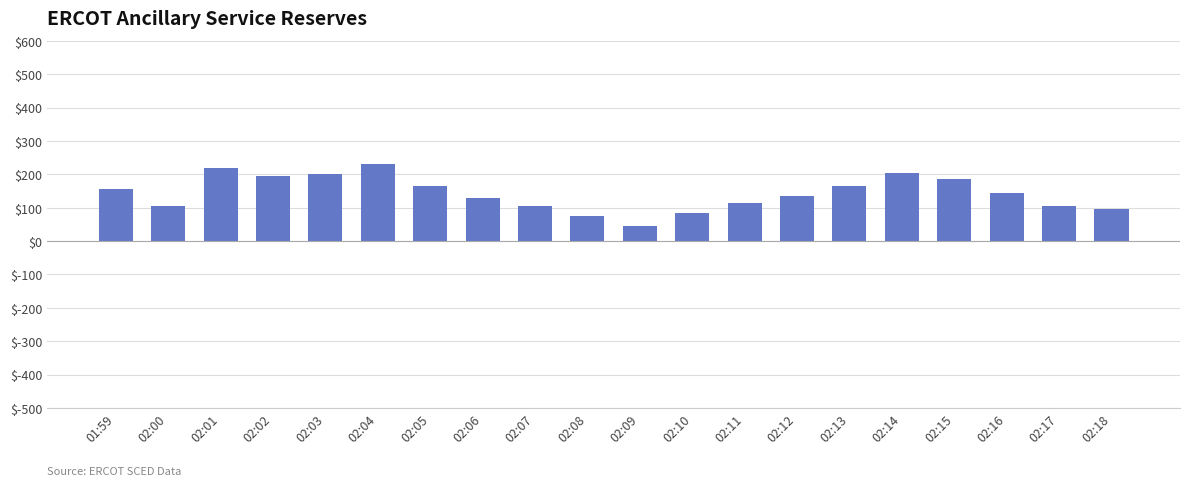

What is the difference between the values at 02:04 and 02:07?

126